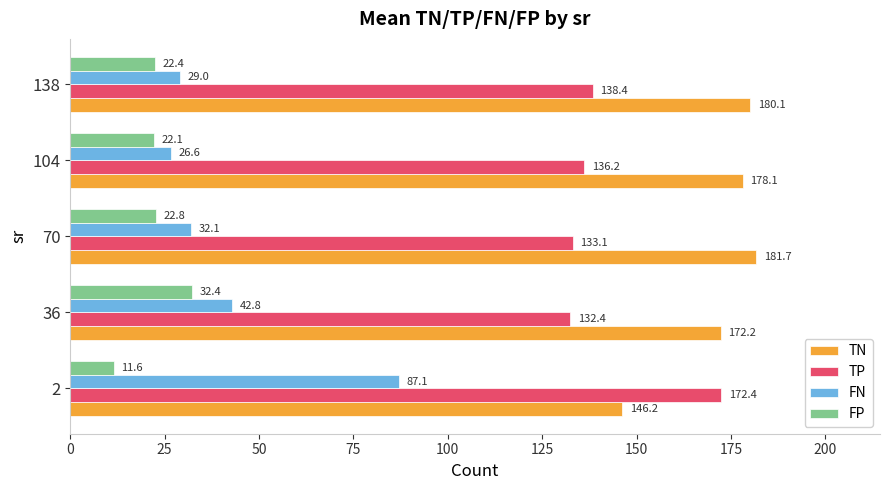

At how many categories does at least one series exceed 97?

5